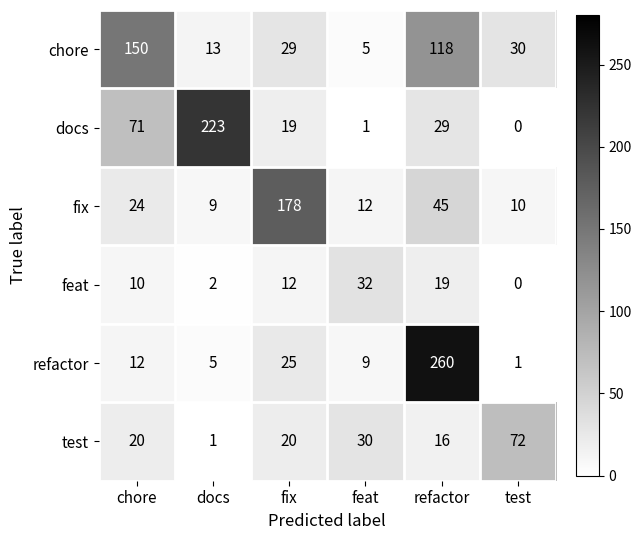

True or false: refactor has a value of 12 at chore.

True